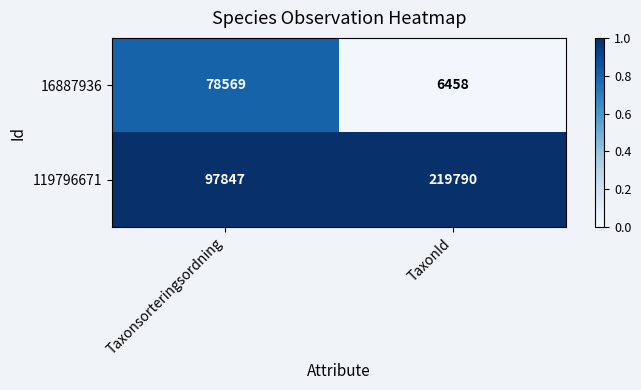

List the labels in order of 16887936 value, smallest first.

TaxonId, Taxonsorteringsordning